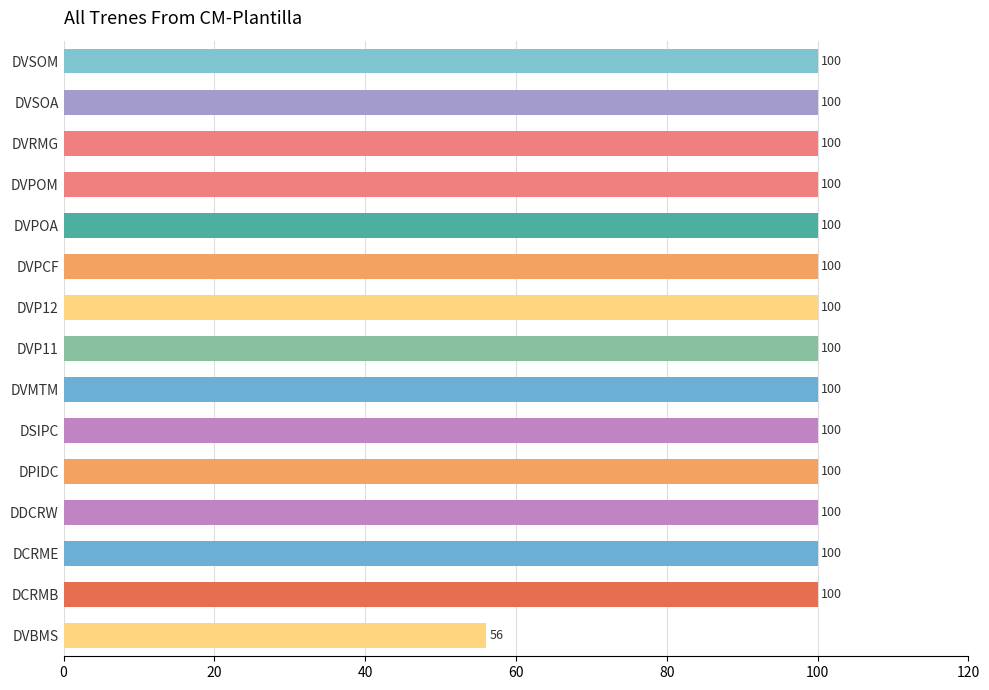

Reading top to bottom, transcribe all the data shown in this chart.

100	100	100	100	100	100	100	100	100	100	100	100	100	100	56